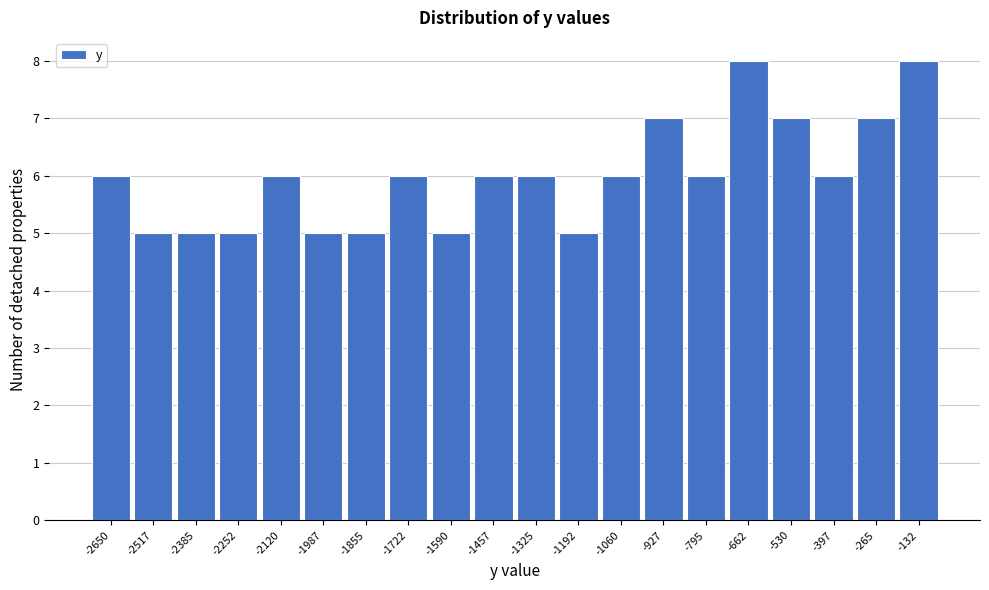

Reading right to left, transcribe all the data shown in this chart.

-132=8	-265=7	-397=6	-530=7	-662=8	-795=6	-927=7	-1060=6	-1192=5	-1325=6	-1457=6	-1590=5	-1722=6	-1855=5	-1987=5	-2120=6	-2252=5	-2385=5	-2517=5	-2650=6